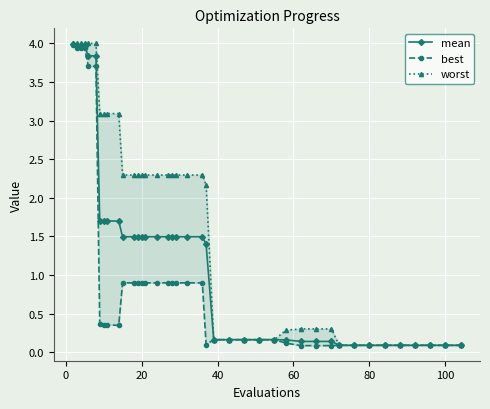

In best, how many points are higher than both neighbors (excluding endpoints)?

1